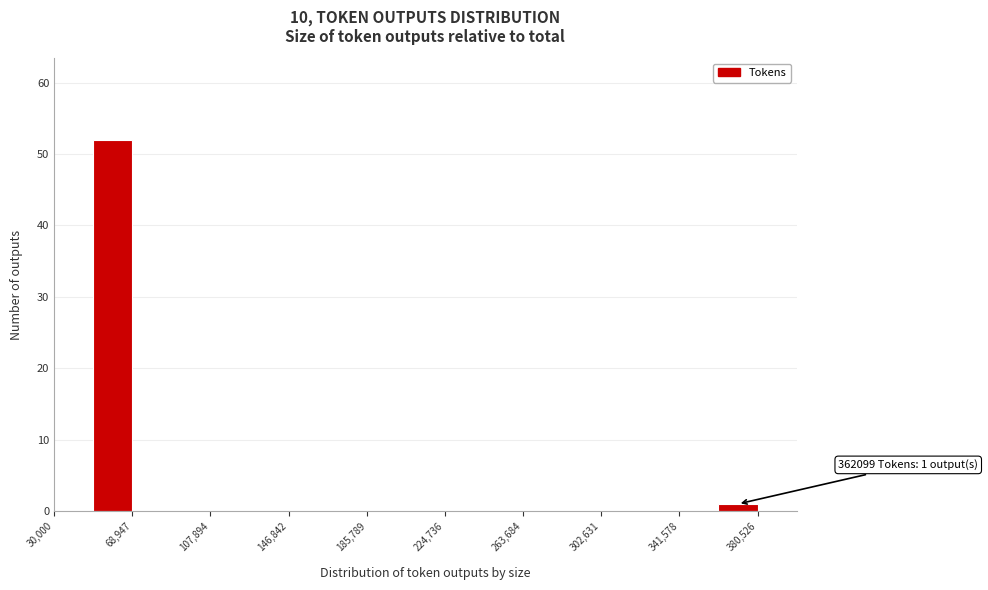

Read against the x-axis, roughly where is the centre of the tallest bar?

60000